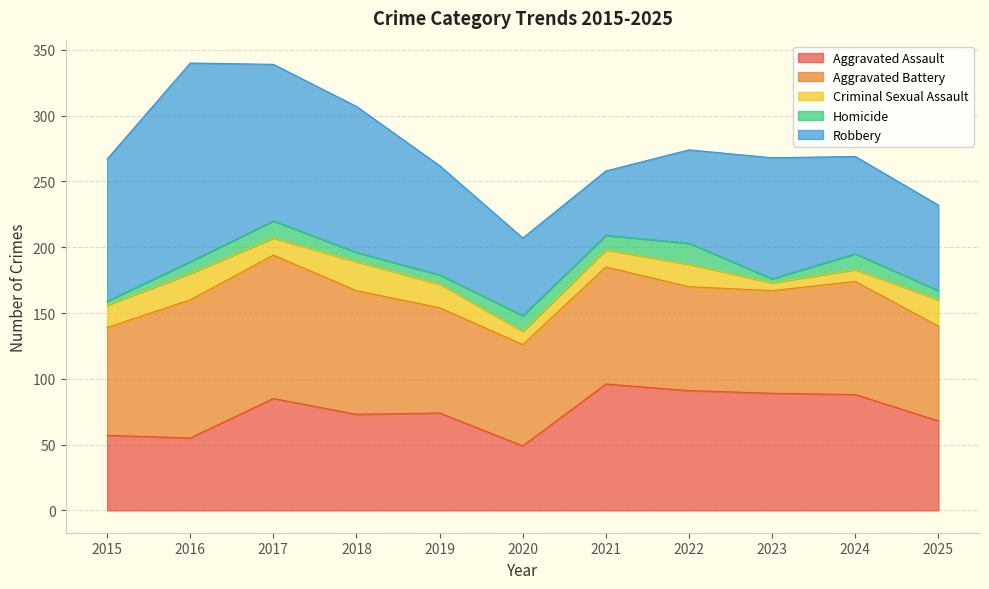

Reading left to right, extract all data points from this chart.

Aggravated Assault: 57	55	85	73	74	49	96	91	89	88	68
Aggravated Battery: 82	105	109	94	80	77	89	79	78	86	72
Criminal Sexual Assault: 17	20	13	22	18	10	13	17	6	9	20
Homicide: 3	9	13	7	7	12	11	16	3	12	7
Robbery: 108	151	119	111	83	59	49	71	92	74	65